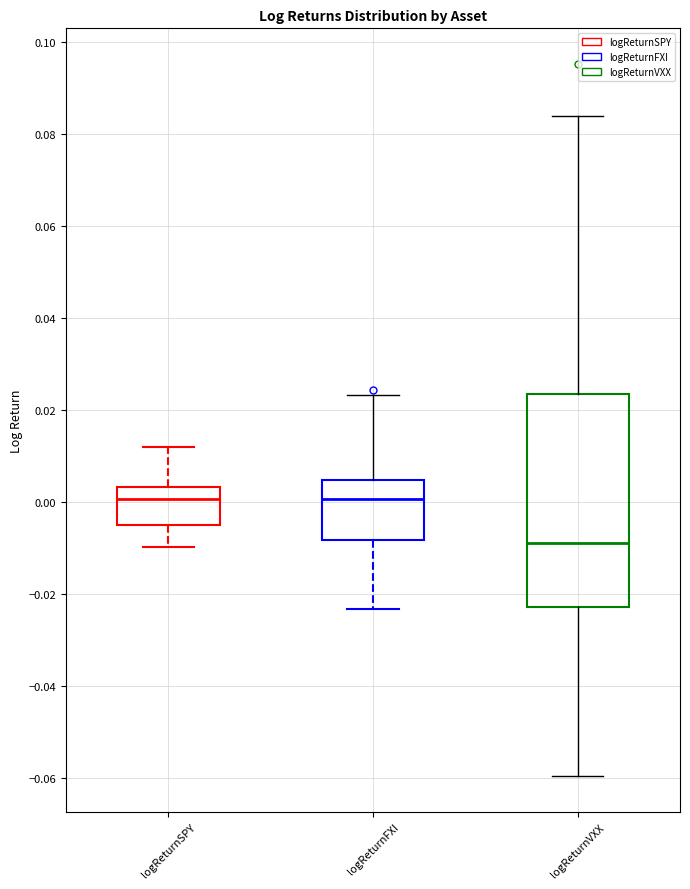

Reading left to right, read every box against the y-axis: the position of its median line, the range the box covers, and the ends of its whiskers. The values are not printed on the chart, so give them approximately, as read against the axis.

logReturnSPY: median 0.000, box -0.006 to 0.004, whiskers -0.010 to 0.012
logReturnFXI: median 0.000, box -0.008 to 0.004, whiskers -0.024 to 0.024
logReturnVXX: median -0.008, box -0.022 to 0.024, whiskers -0.060 to 0.084